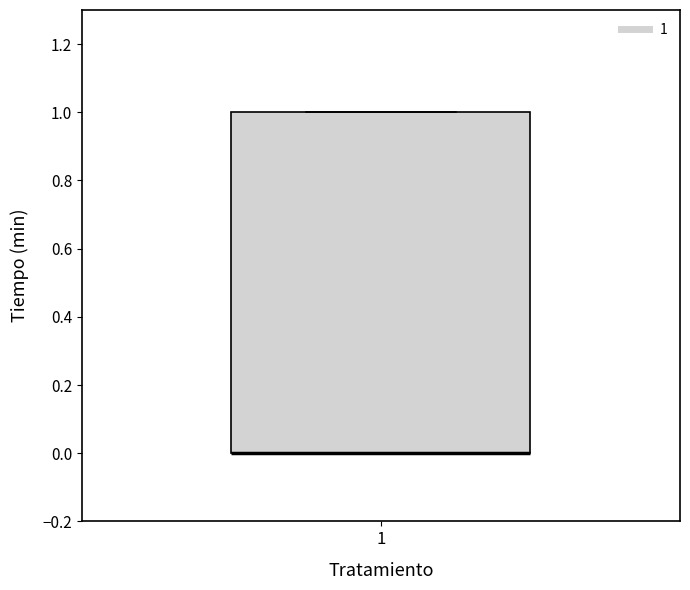

Read this box plot against the y-axis: the position of the median line, the range covered by the box, and the ends of both whiskers. The values are not printed on the chart, so give them approximately, as read against the axis.

median 0 (drawn on the box's lower edge), box 0 to 1, whiskers 0 to 1